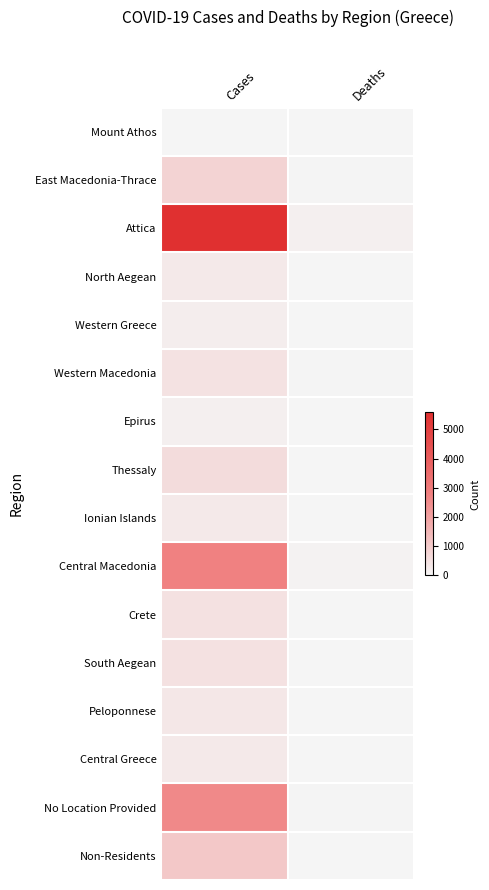

What is the total value across all series at Cases?

16286